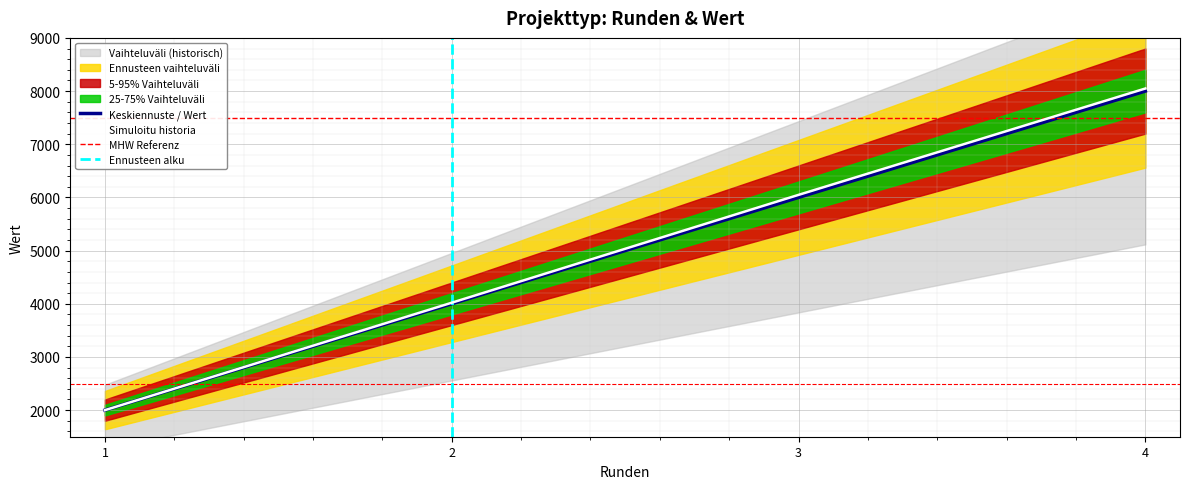

What is the highest value of the Keskiennuste / Wert series?

8000.0